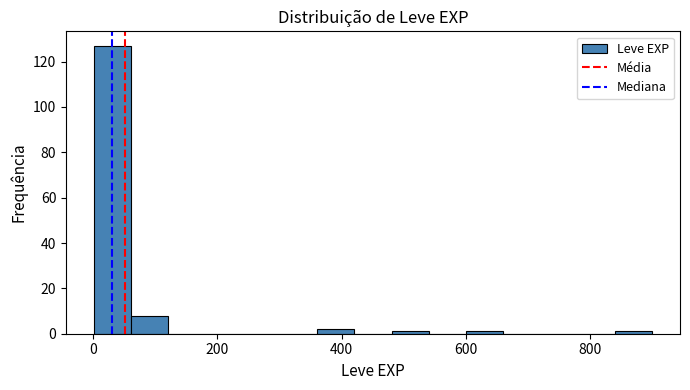

Read against the x-axis, roughly where is the centre of the tallest bar?

40